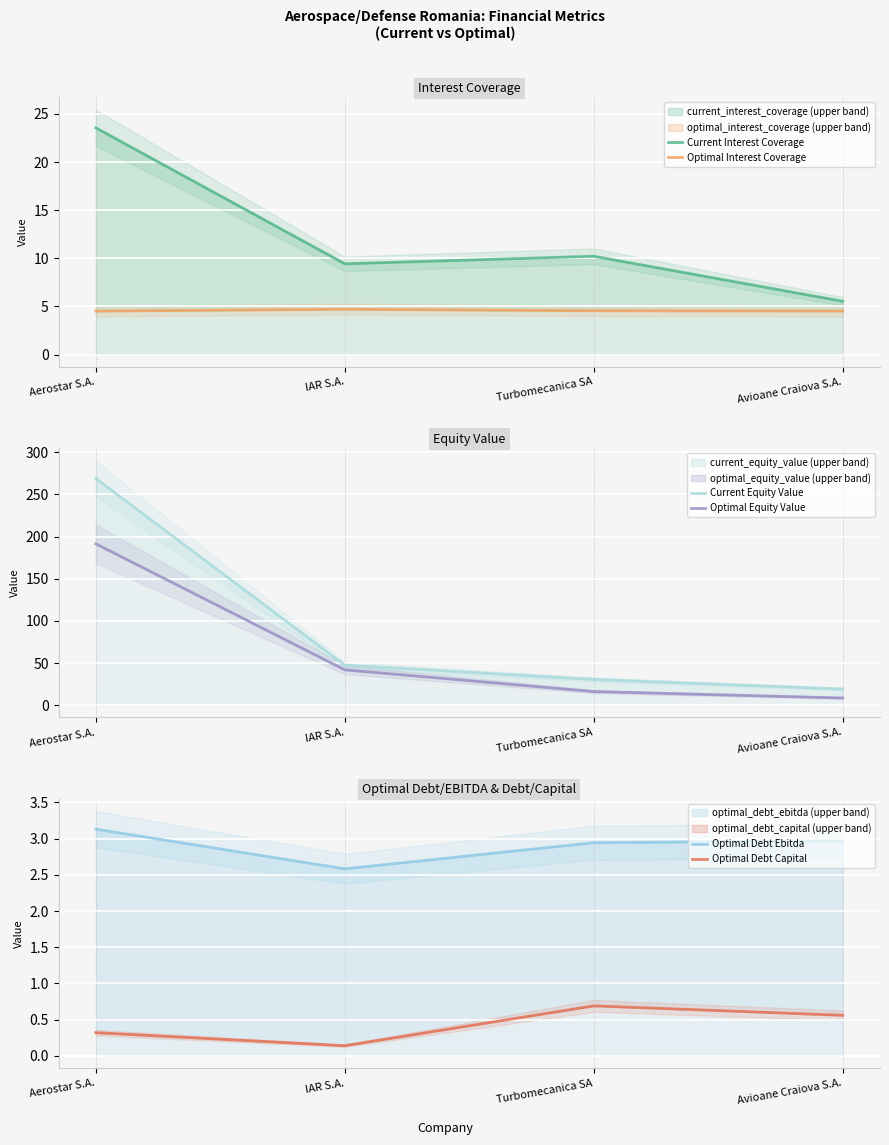

Count the number of categories in the chart.

4